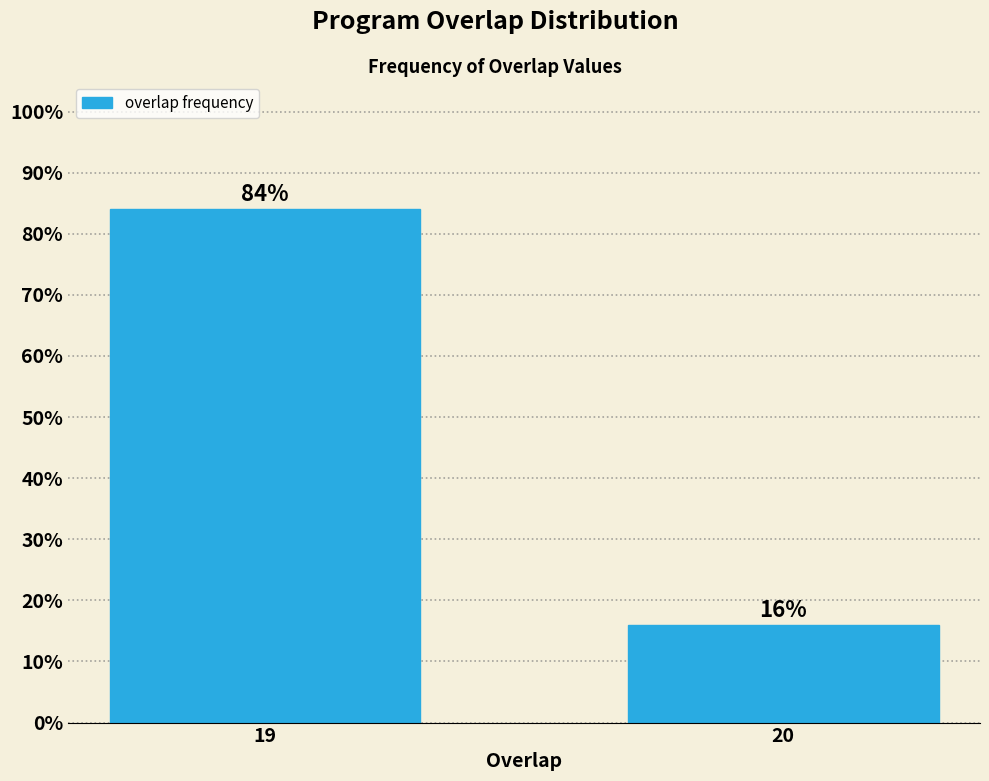

Reading right to left, extract all data points from this chart.

16	84